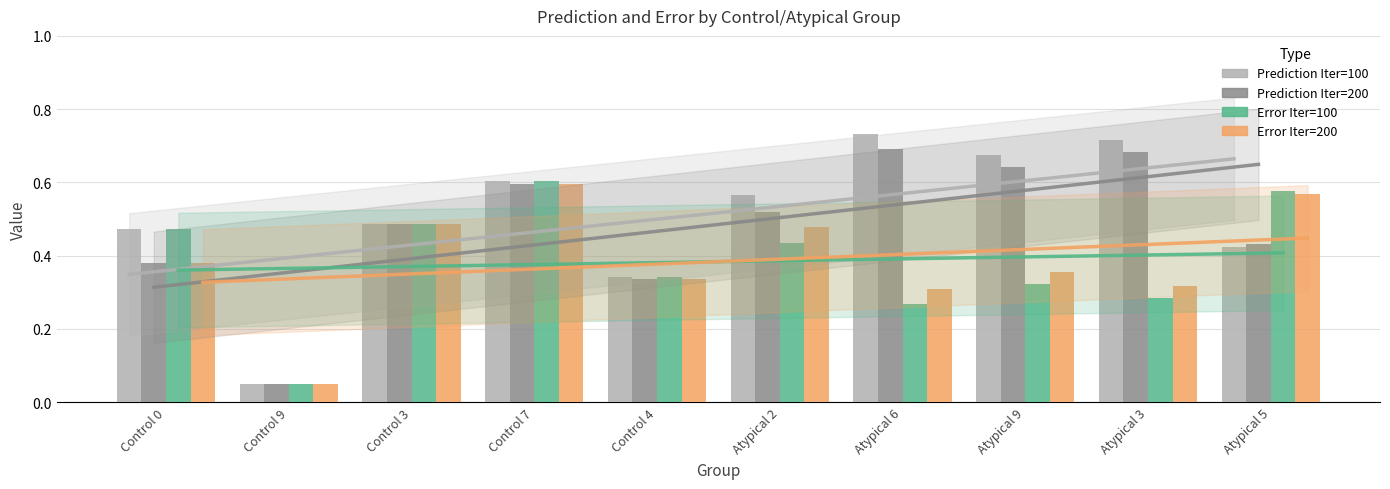

Does the chart contain stacked bars?

No